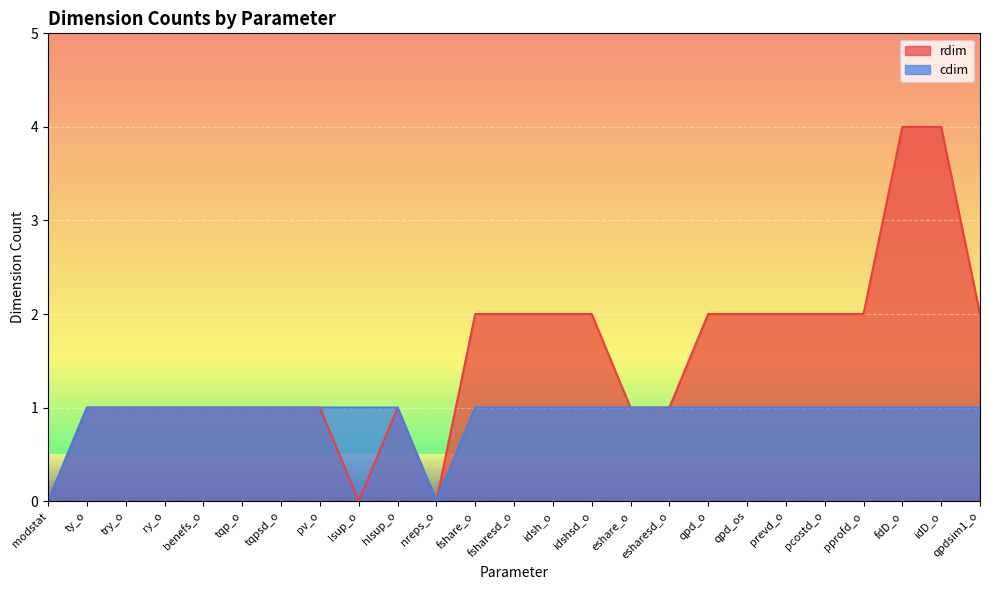

Where is the first local minimum for rdim?

lsup_o